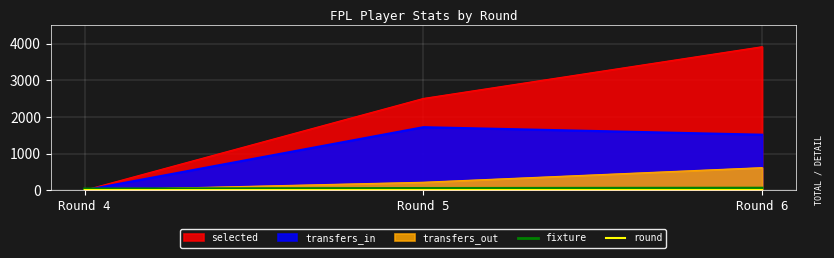

List the labels in order of transfers_in value, largest first.

Round 5, Round 6, Round 4